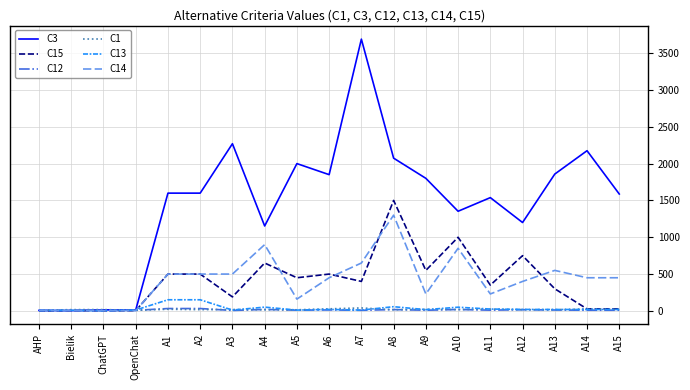

The value of C3 at A8 is 1296.3. True or false?

False